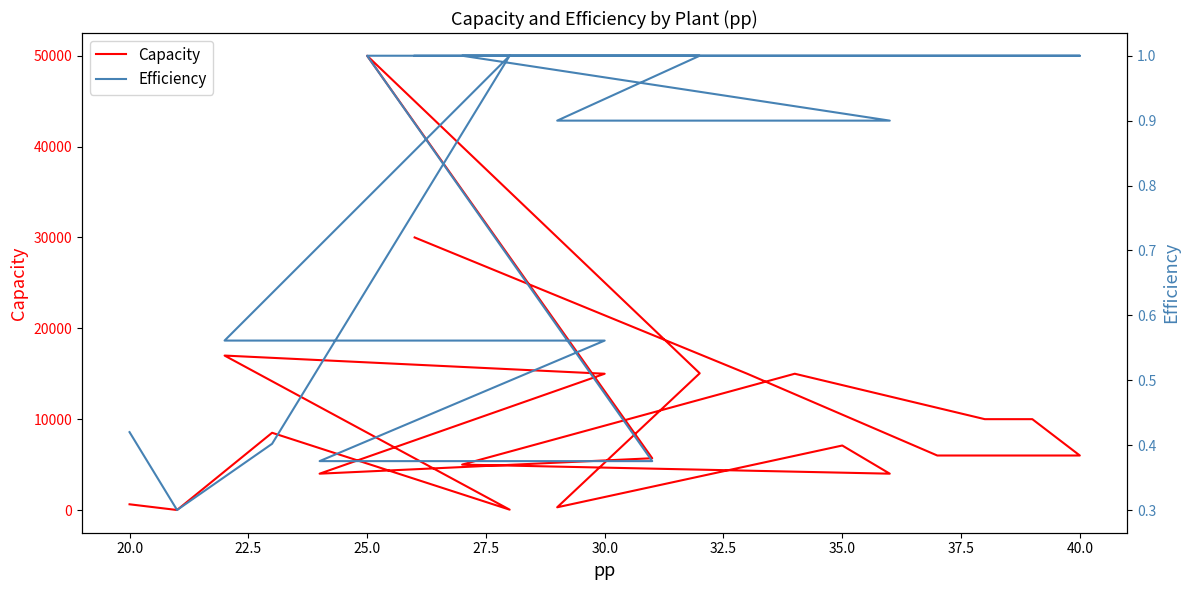

Reading right to left, what are all the values shown in this chart?

Capacity: 30000.0	15000.0	6000.0	6000.0	10000.0	10000.0	15000.0	5000.0	4000.0	7100.0	300.0	15050.0	50000.0	5700.0	4000.0	15000.0	17000.0	40.2	8502.0	1.8	631.0
Efficiency: 1.0	1.0	1.0	1.0	1.0	1.0	1.0	1.0	0.9	0.9	0.9	1.0	1.0	0.4	0.4	0.6	0.6	1.0	0.4	0.3	0.4